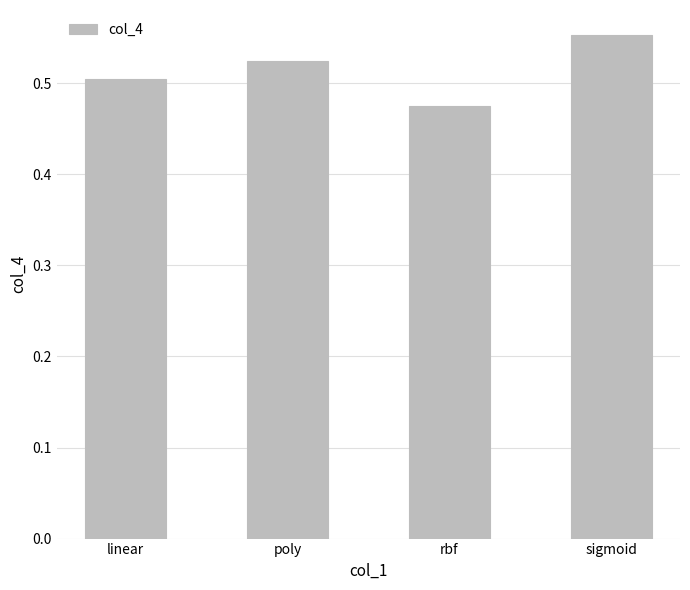

True or false: the data shows 0.5 at poly.

True